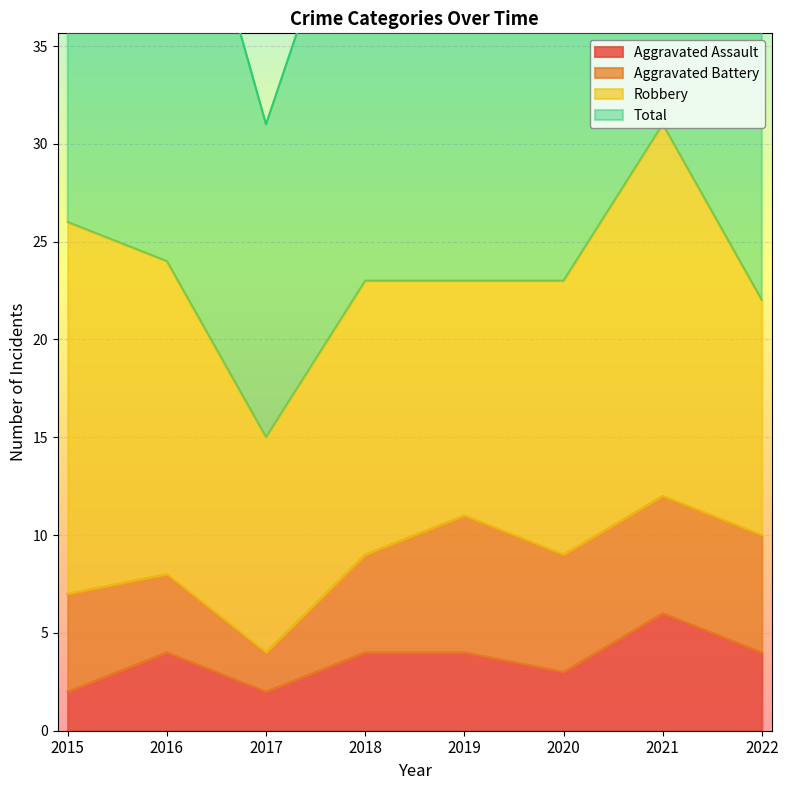

The Aggravated Assault series shows 6 at 2019. True or false?

False